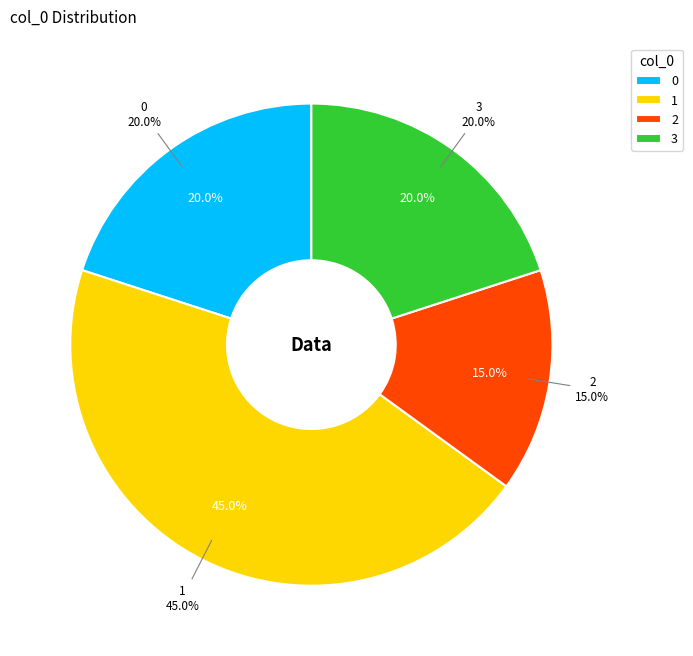

True or false: 2 accounts for 10% of the total.

False